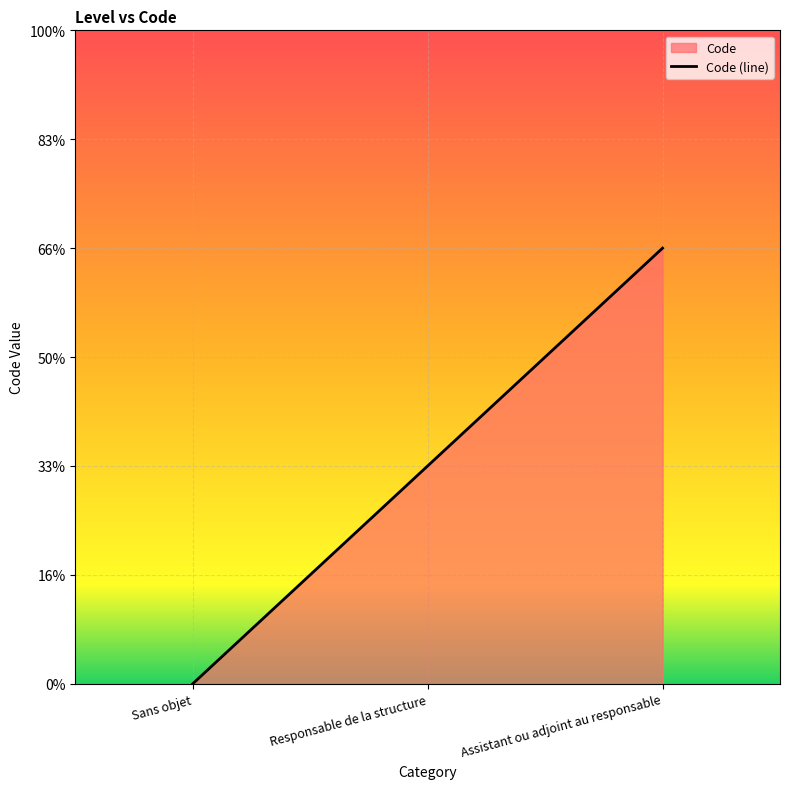

How many values are above zero?

2